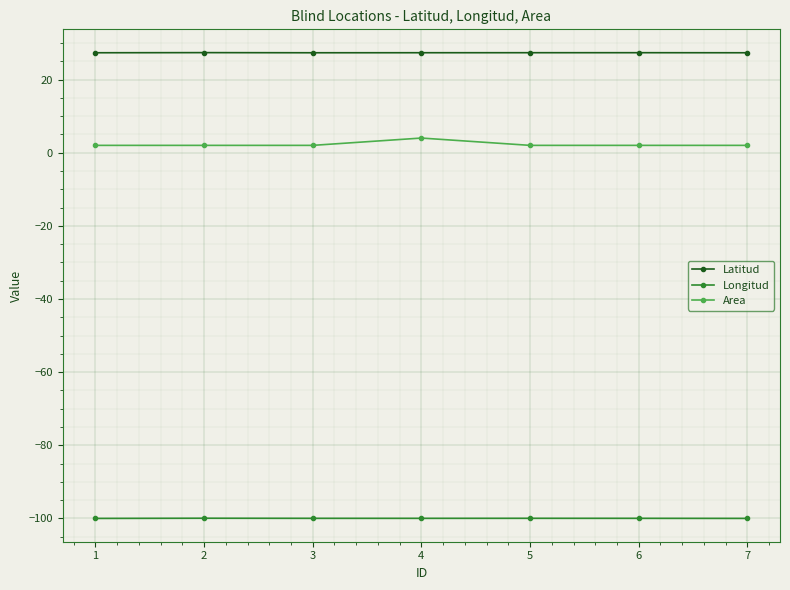

True or false: Latitud has more than 0 interior local peaks.

True